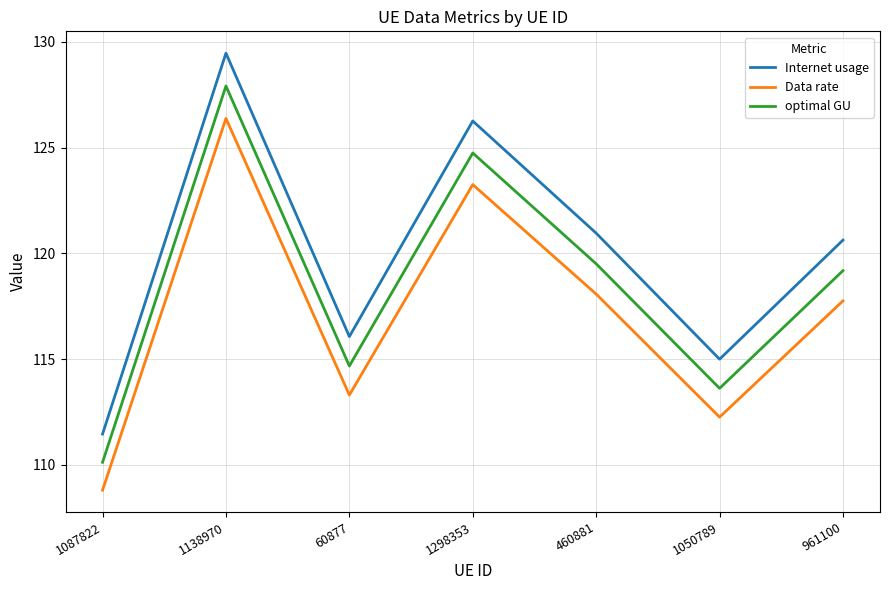

What is the sum of the optimal GU values at 1298353 and 1050789?

238.4